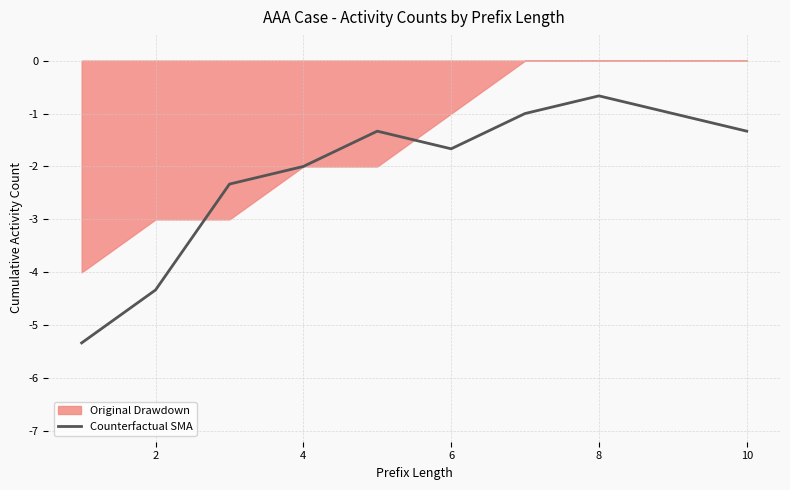

What is the maximum value for Counterfactual SMA?

-0.7